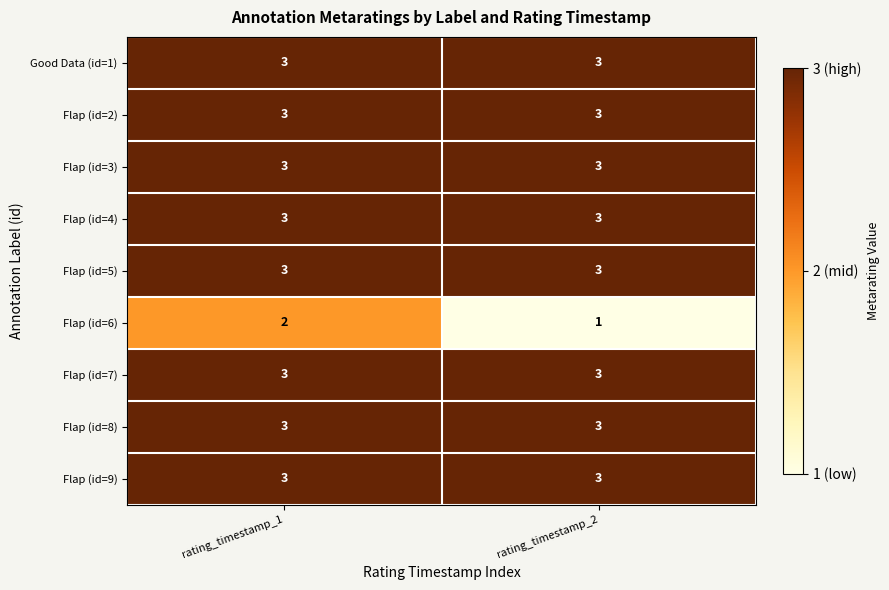

Read the Flap (id=5) value at rating_timestamp_2.

3